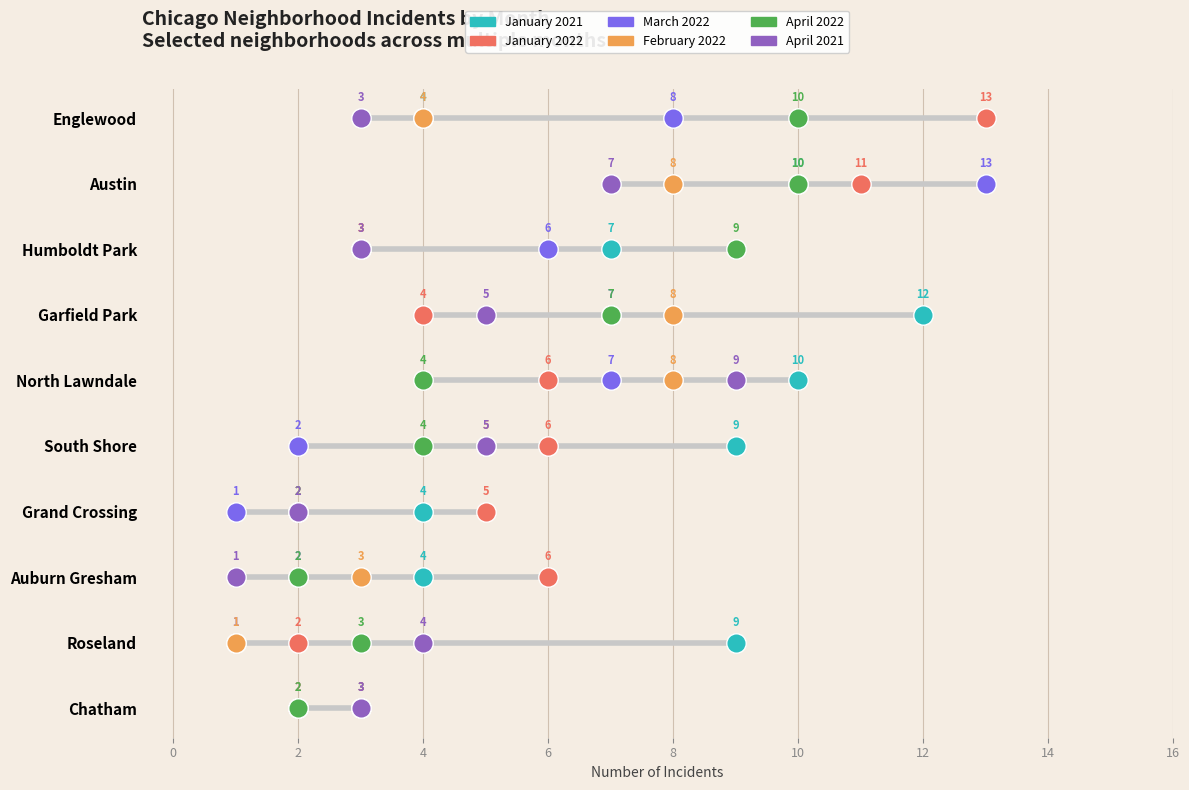

What are all the series names shown in the legend?

January 2021, January 2022, March 2022, February 2022, April 2022, April 2021